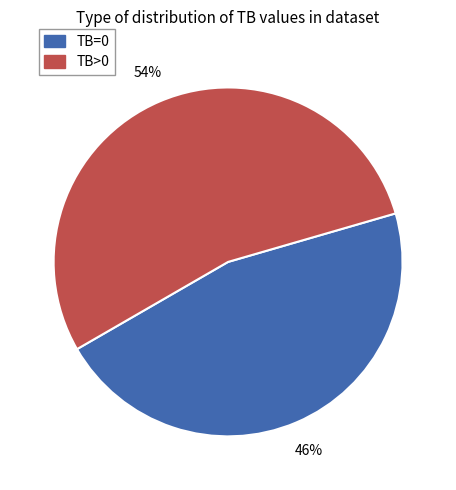

To the nearest percent, what is the difference between the largest and smallest slice percentages?

8%